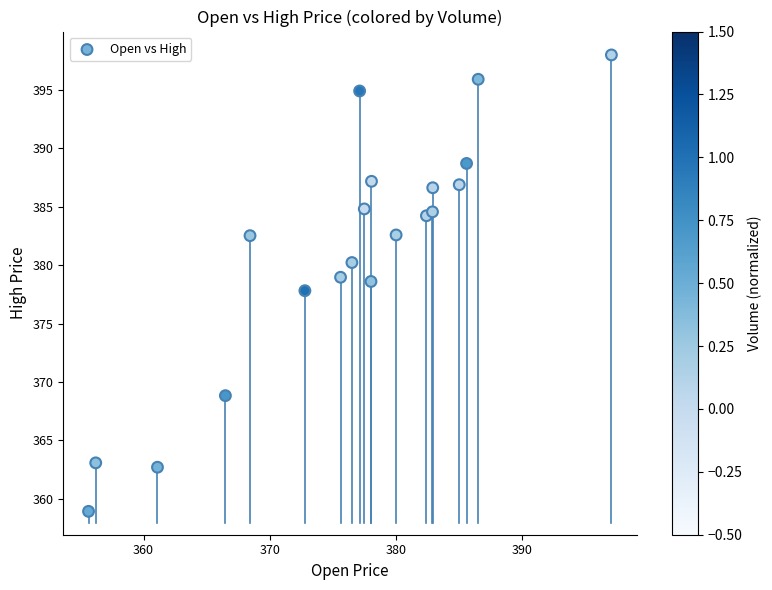

What is the range of Y values (max minus min)?

39.1